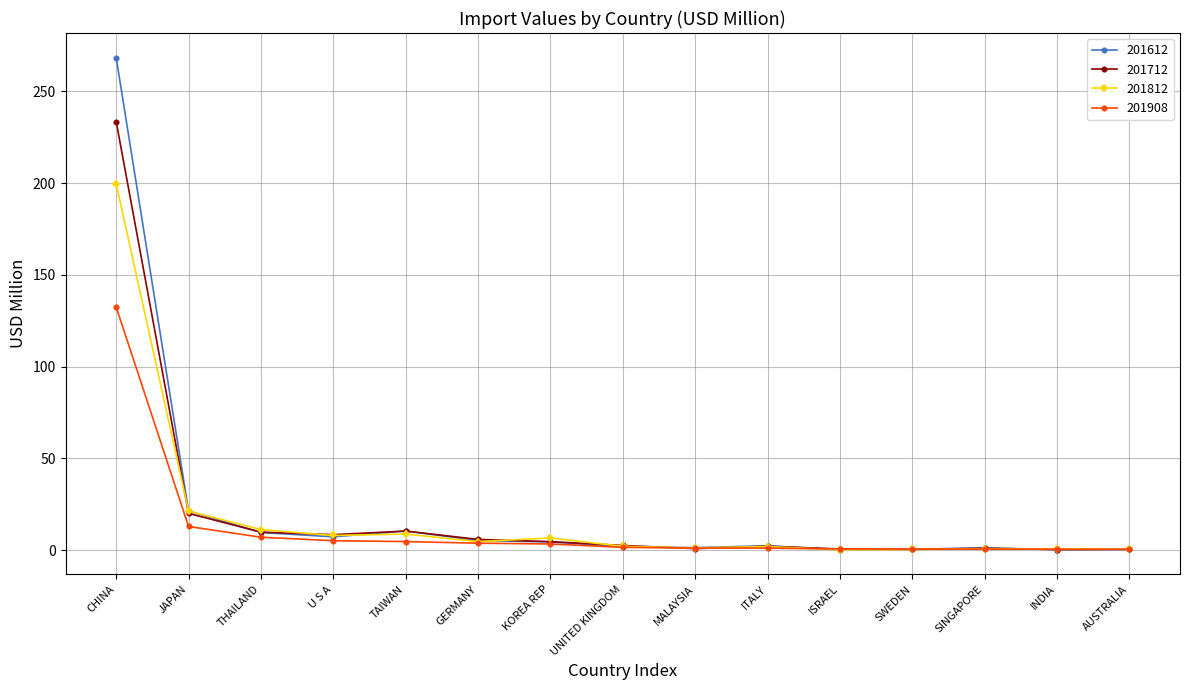

List the series in order of their peak value, highest first.

201612, 201712, 201812, 201908